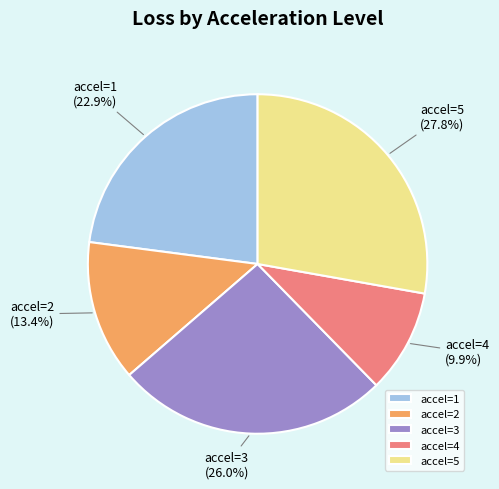

Rank the categories by value from lowest to highest.

accel=4, accel=2, accel=1, accel=3, accel=5